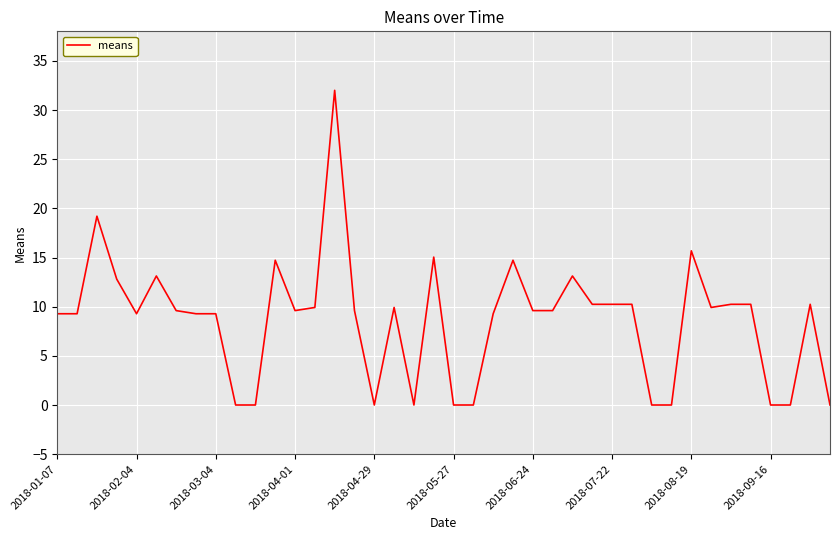

What is the maximum value shown in the chart?

32.0